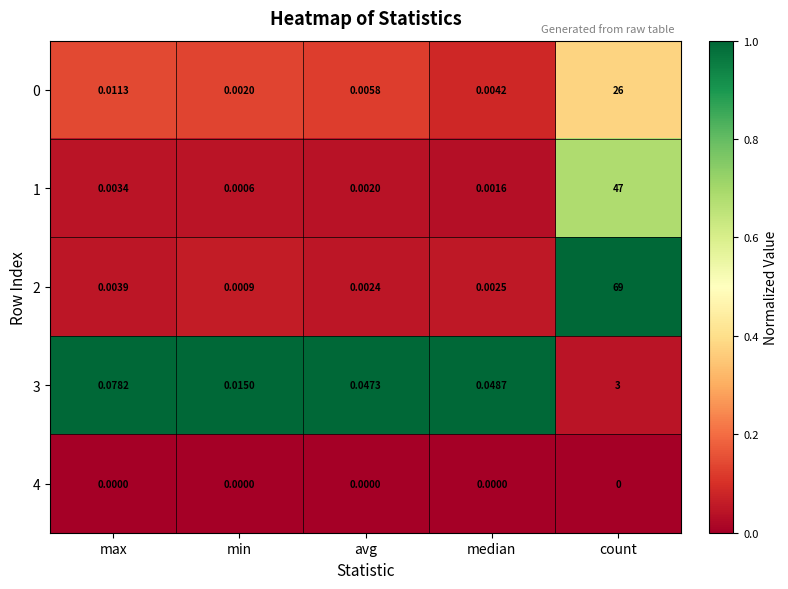

How many distinct data groups are displayed?

5